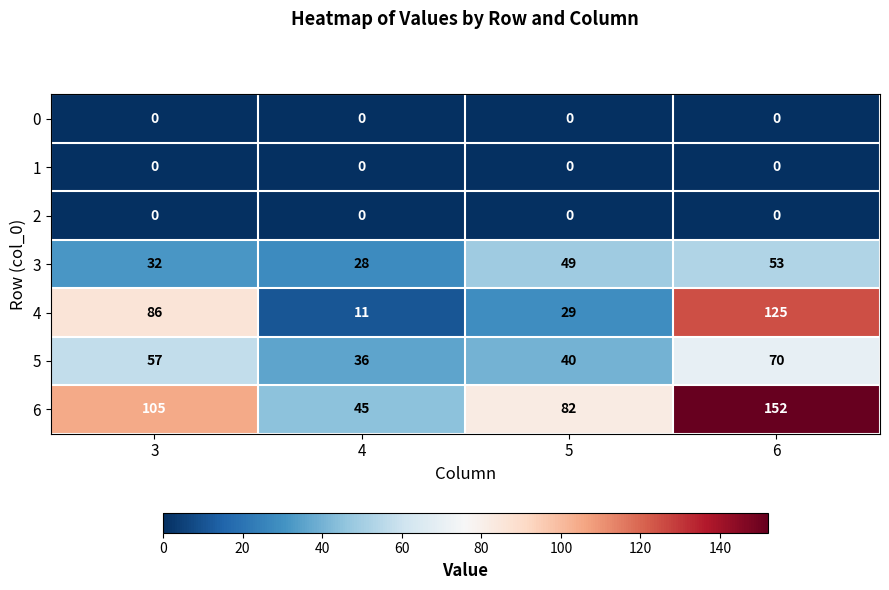

Which series has the largest total across all categories?

6